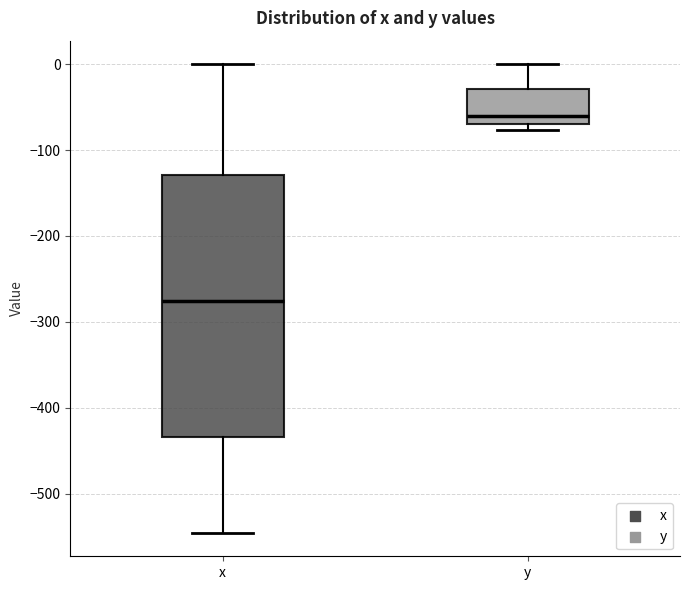

Where does the upper whisker of the box for y end on the y-axis? The values are not printed on the chart, so give them approximately, as read against the axis.

0